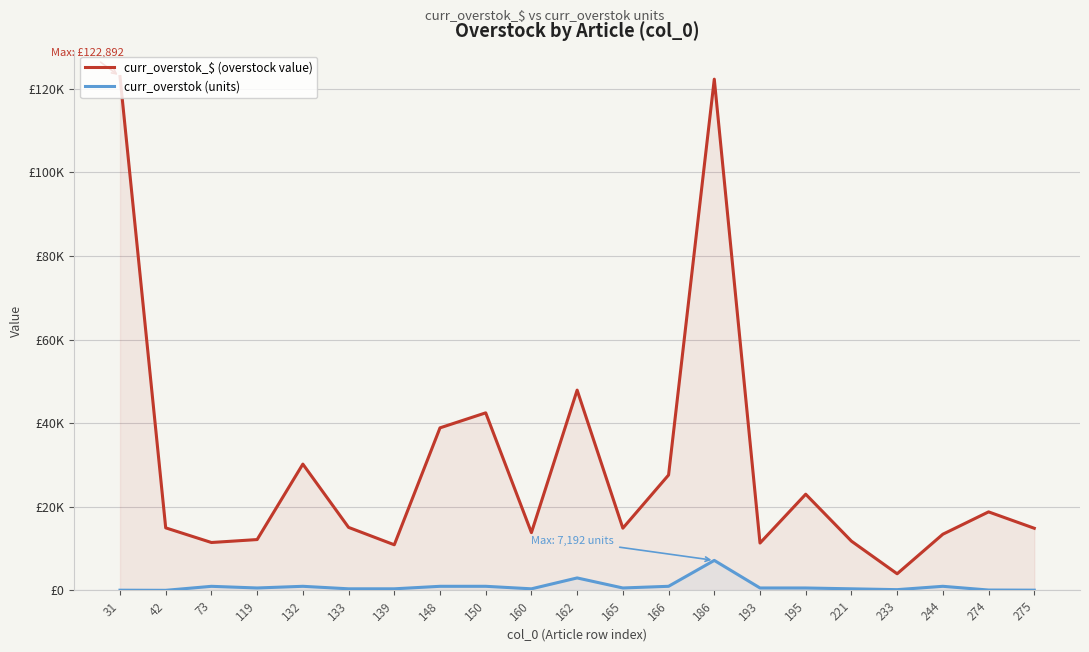

Reading left to right, what are all the values shown in this chart?

curr_overstok_$ (overstock value): 122892.0	14973.1	11470.8	12175.3	30219.4	15086.2	10924.6	38883.0	42477.5	13835.5	47908.0	14897.1	27612.4	122264.0	11339.1	23017.5	11796.7	3993.7	13453.0	18796.0	14876.2
curr_overstok (units): 66.0	36.0	994.0	598.0	998.0	399.0	399.0	997.0	999.0	397.0	2998.0	599.0	999.0	7192.0	599.0	596.0	398.0	198.0	998.0	105.0	75.0